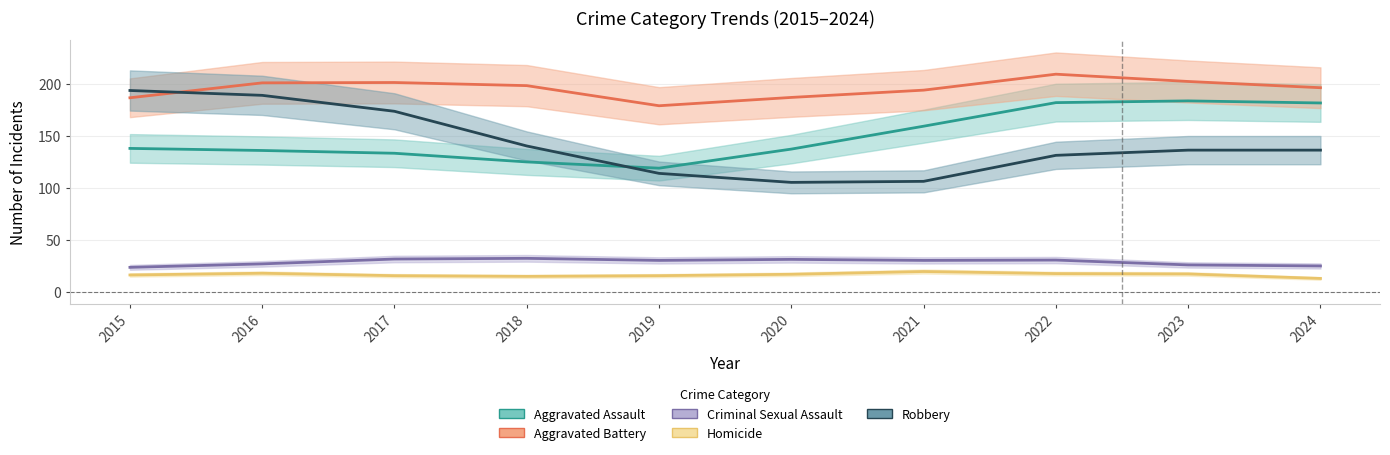

True or false: Homicide and Robbery cross at least once.

False